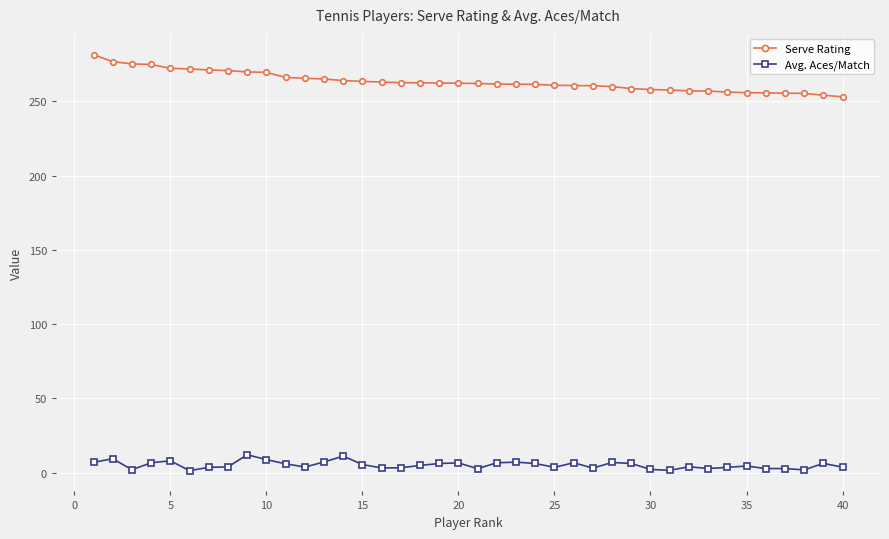

Which series has the largest range (max minus min)?

Serve Rating